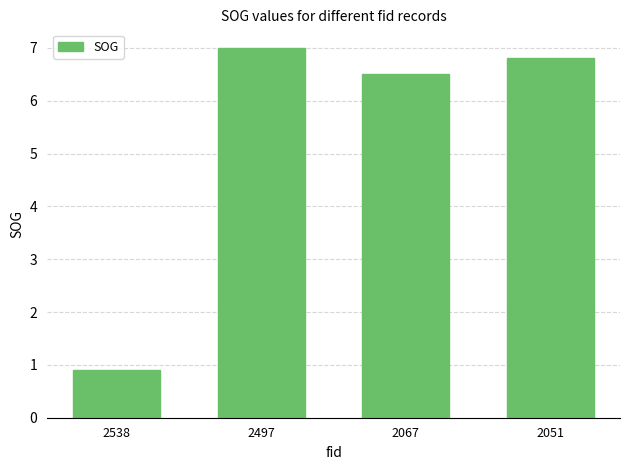

What is the ratio of the value at 2497 to the value at 2067?

1.1